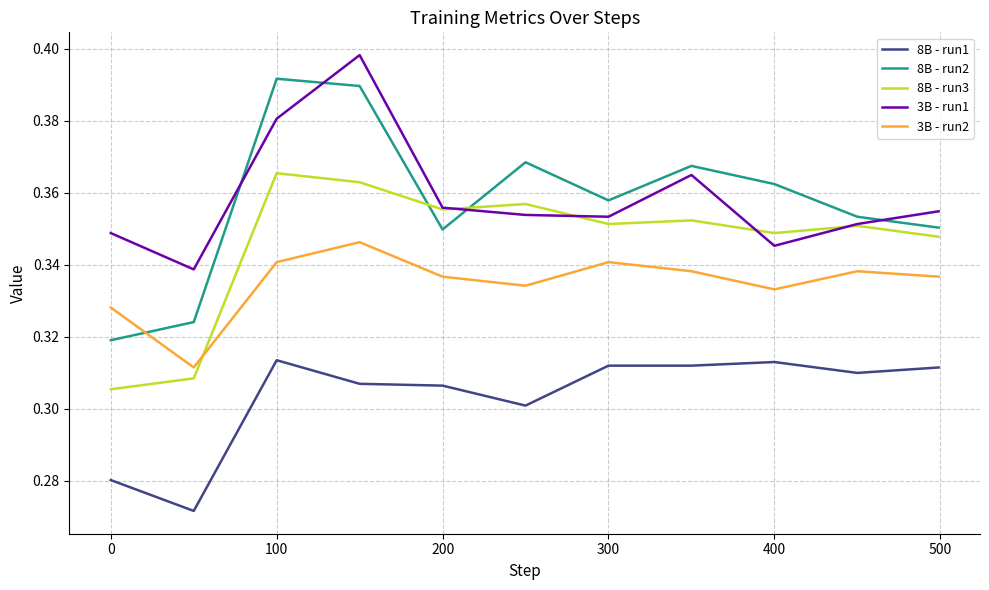

Which series has the widest spread of values?

8B - run2